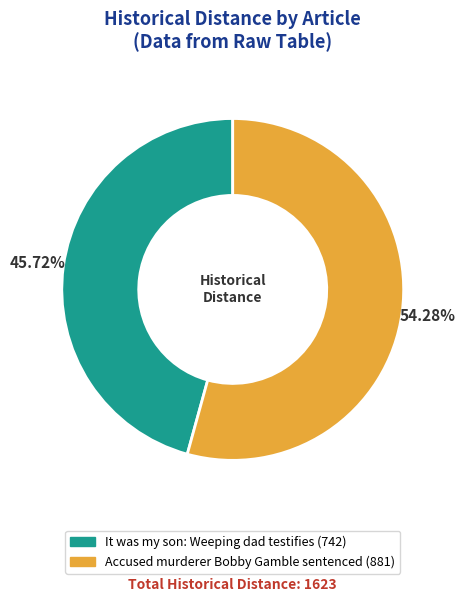

To the nearest percent, what percentage of the pie is Accused murderer Bobby Gamble sentenced?

54%